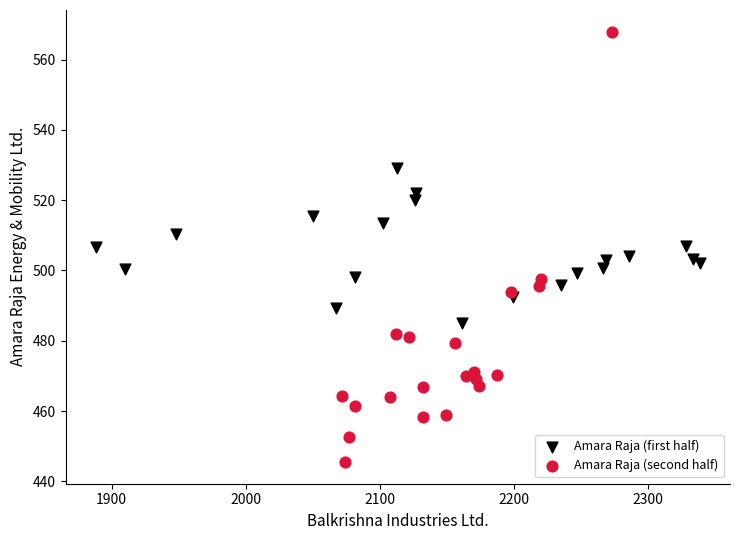

Which series reaches the minimum Y coordinate?

Amara Raja (second half)